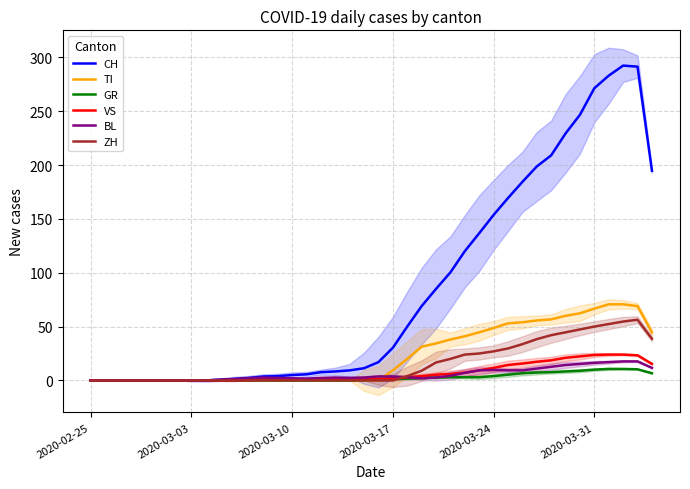

True or false: ZH has a value of 27.0 at 2020-03-24.

True